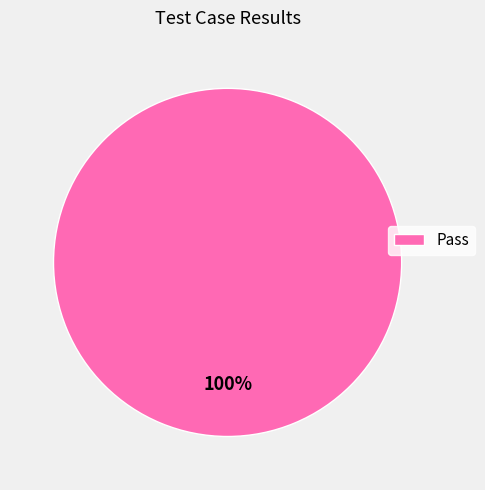

Count the number of slices in the pie.

1